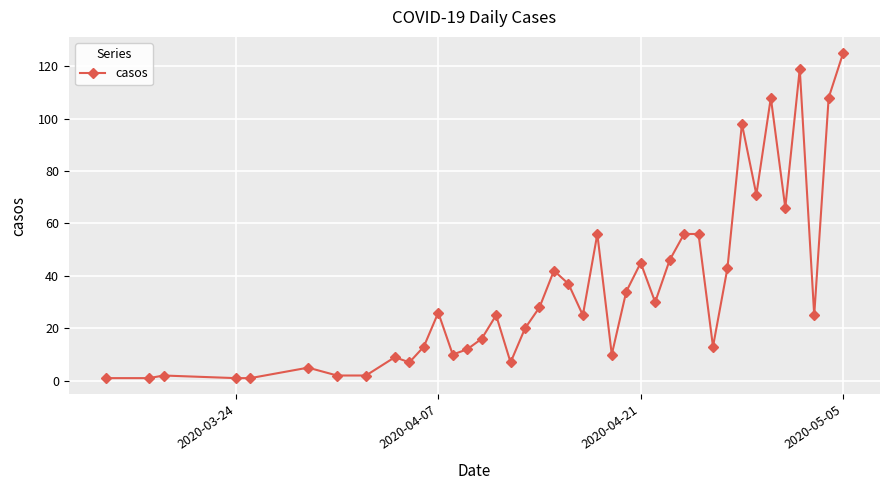

True or false: the data has more than 1 interior local peaks.

True